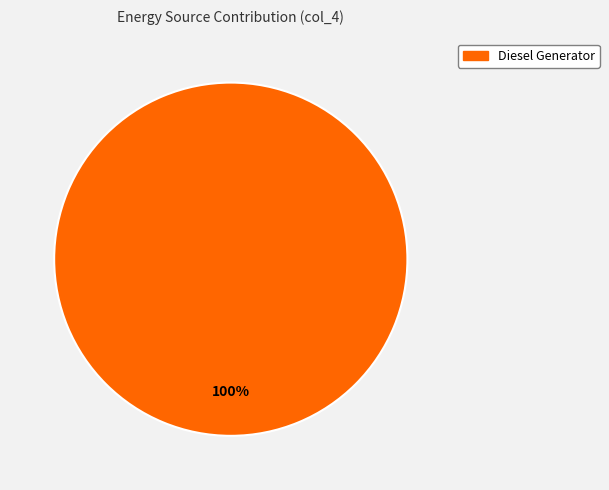

Does any single category account for the majority?

Yes